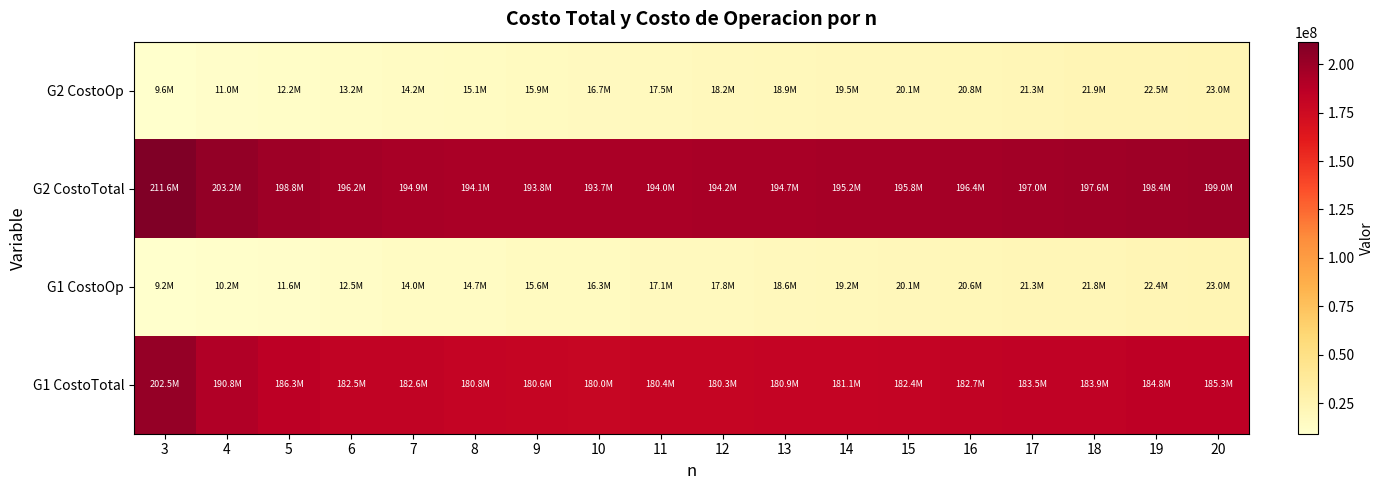

Reading right to left, list all the values displayed in this chart.

G1 CostoTotal: 20=185275350.0	19=184781239.5	18=183879201.6	17=183452484.5	16=182651491.1	15=182357601.0	14=181094423.4	13=180895597.4	12=180283943.4	11=180402434.1	10=179984573.5	9=180612148.9	8=180840036.1	7=182616802.2	6=182533226.1	5=186303731.8	4=190828167.3	3=202526733.2
G1 CostoOp: 20=22952474.8	19=22447554.9	18=21819225.1	17=21296423.3	16=20615771.5	15=20074311.0	14=19169502.6	13=18563642.8	12=17776575.5	11=17139566.0	10=16304255.5	9=15635450.3	8=14672546.8	7=13978692.2	6=12451979.1	5=11554744.7	4=10157761.4	3=9207940.5
G2 CostoTotal: 20=199032611.1	19=198369617.9	18=197642279.4	17=197009821.4	16=196353475.2	15=195787195.9	14=195163711.5	13=194697977.9	12=194246444.9	11=193981565.2	10=193719435.5	9=193803129.3	8=194084847.3	7=194934028.4	6=196207055.8	5=198813457.8	4=203150775.6	3=211635796.0
G2 CostoOp: 20=23009857.8	19=22470523.3	18=21915675.5	17=21346870.0	16=20757938.0	15=20149270.9	14=19519582.8	13=18865567.1	12=18184675.0	11=17473263.8	10=16726853.4	9=15939542.9	8=15103863.2	7=14209046.9	6=13240007.1	5=12173948.4	4=10972215.9	3=9559674.4